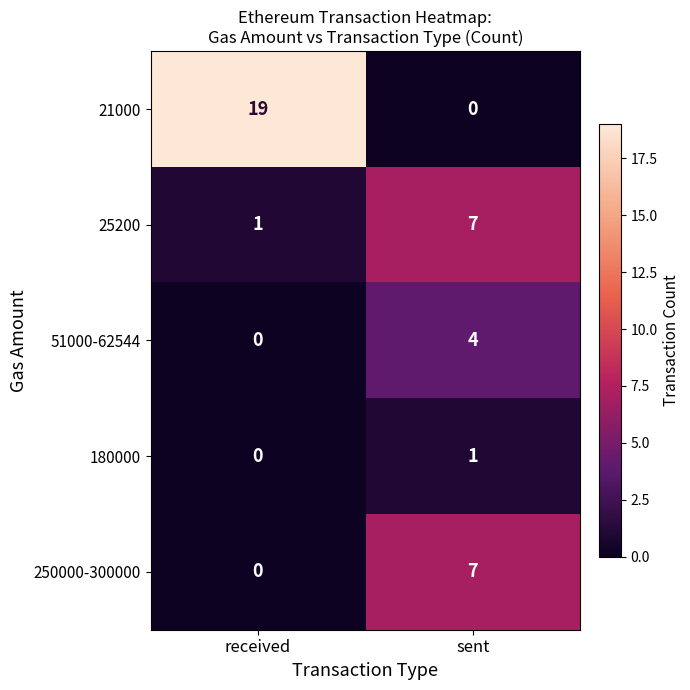

What is the maximum value shown in the chart?

19